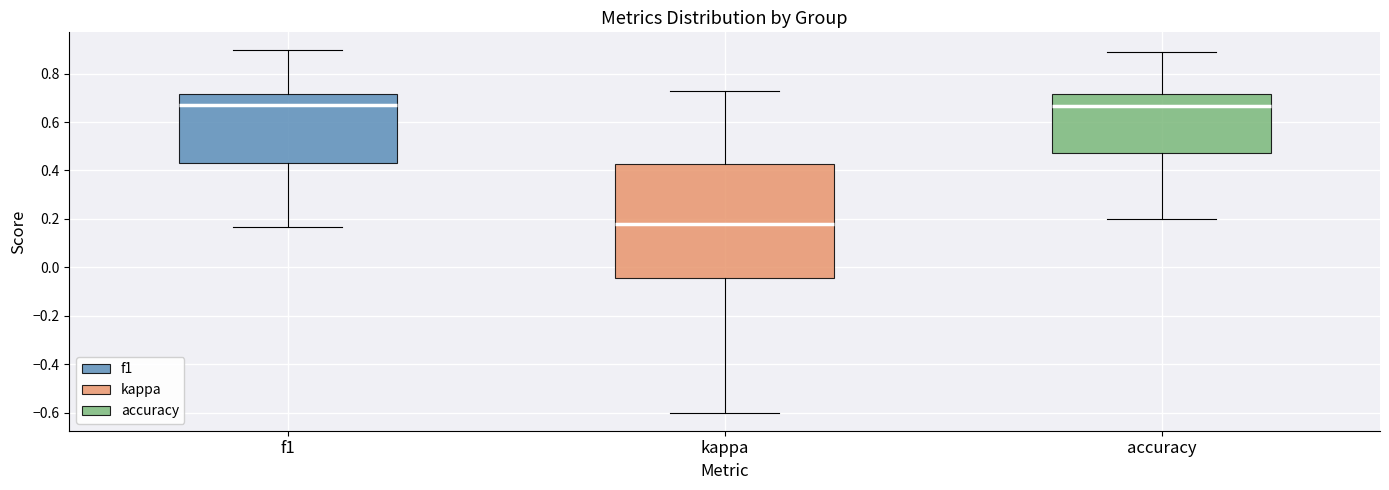

Which box's median line is the lowest?

kappa